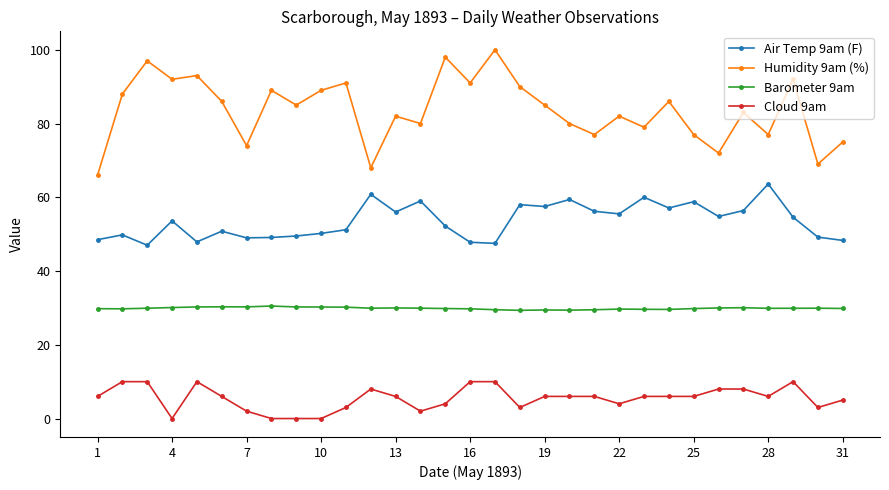

True or false: Humidity 9am (%) has more than 1 interior local peaks.

True